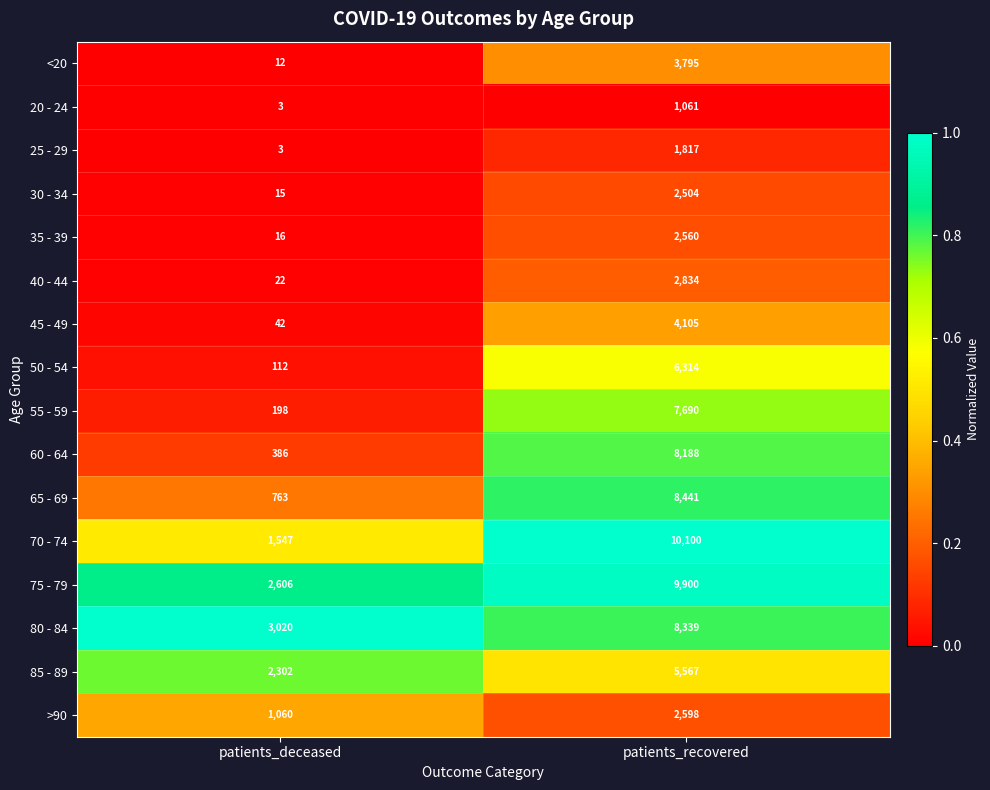

Which series has the widest spread of values?

70 - 74